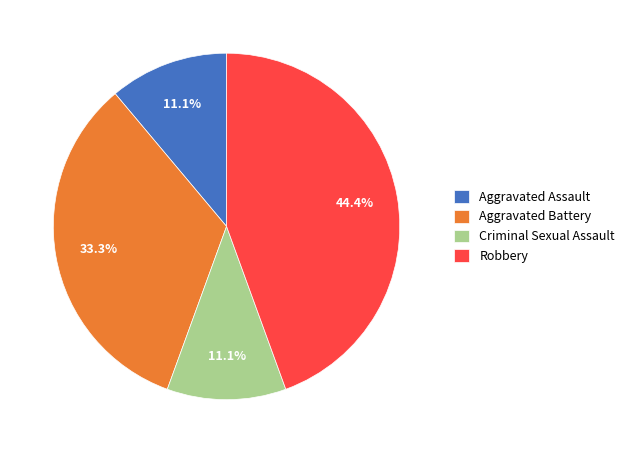

To the nearest percent, what portion does Robbery represent?

44%